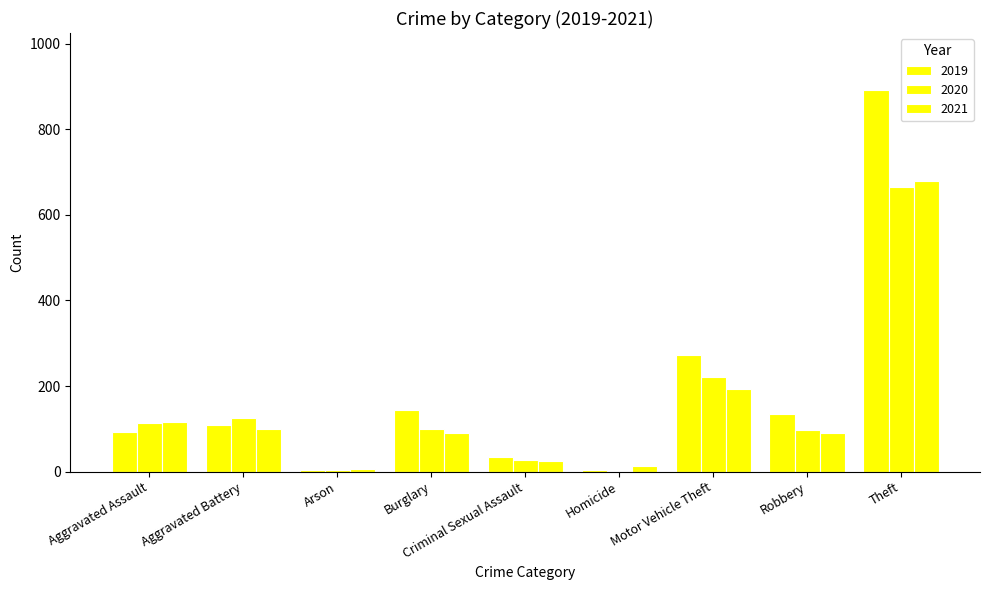

Count the number of categories in the chart.

9